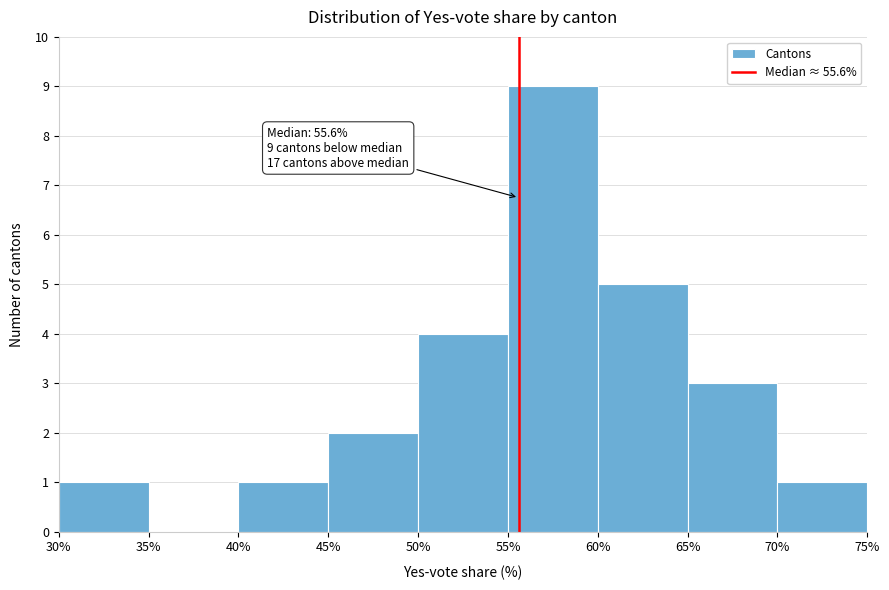

Over which range of the x-axis is the bar tallest?

55% to 60%